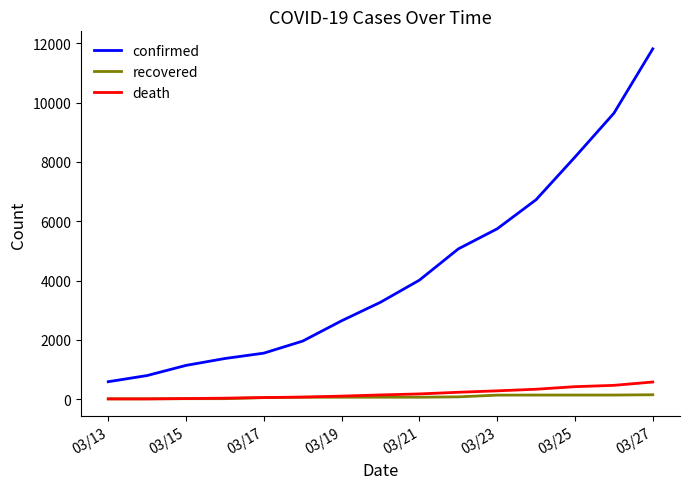

True or false: recovered and confirmed intersect in this chart.

False